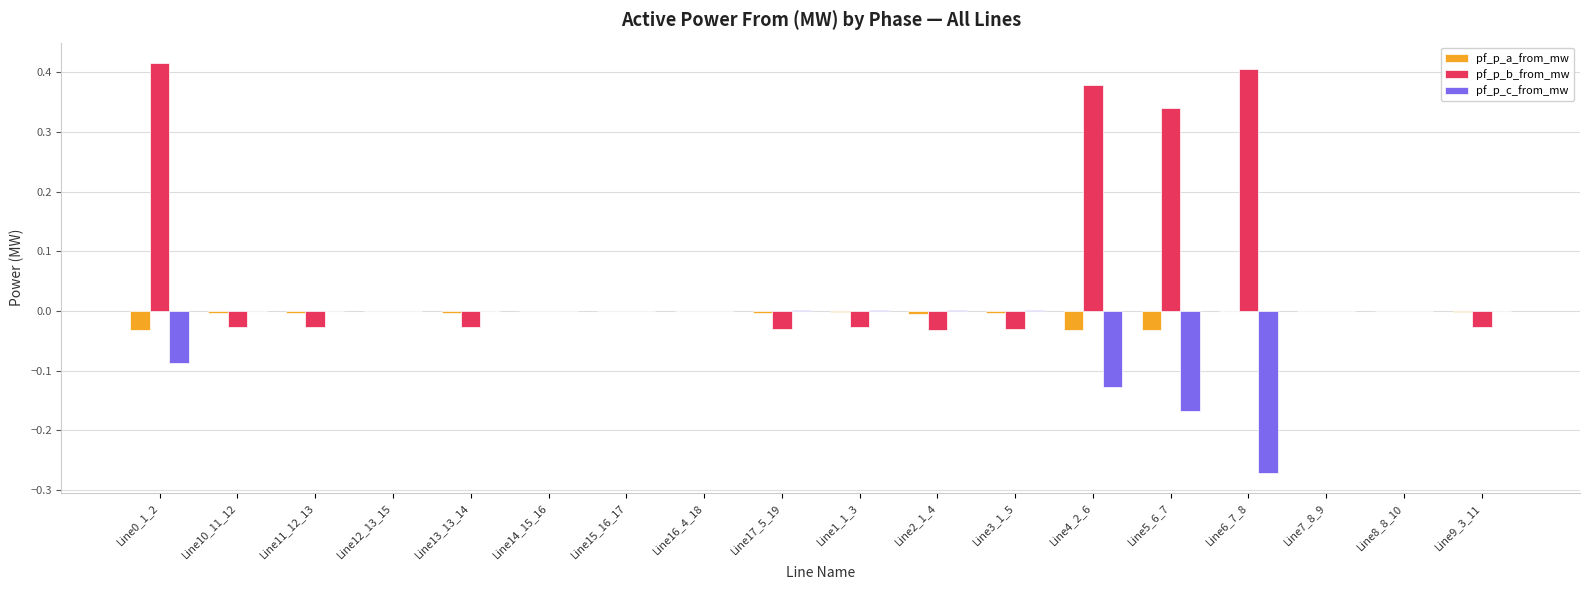

The value of pf_p_b_from_mw at Line11_12_13 is -0.0. True or false?

True